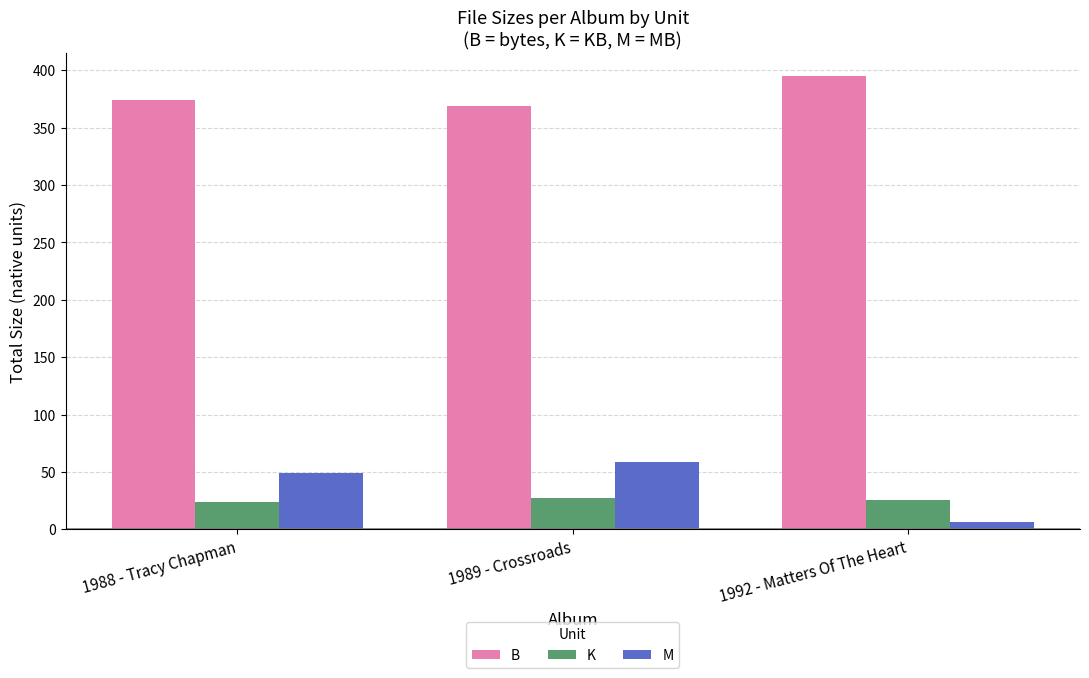

What is the spread (max minus min) of values at 1989 - Crossroads?

341.7